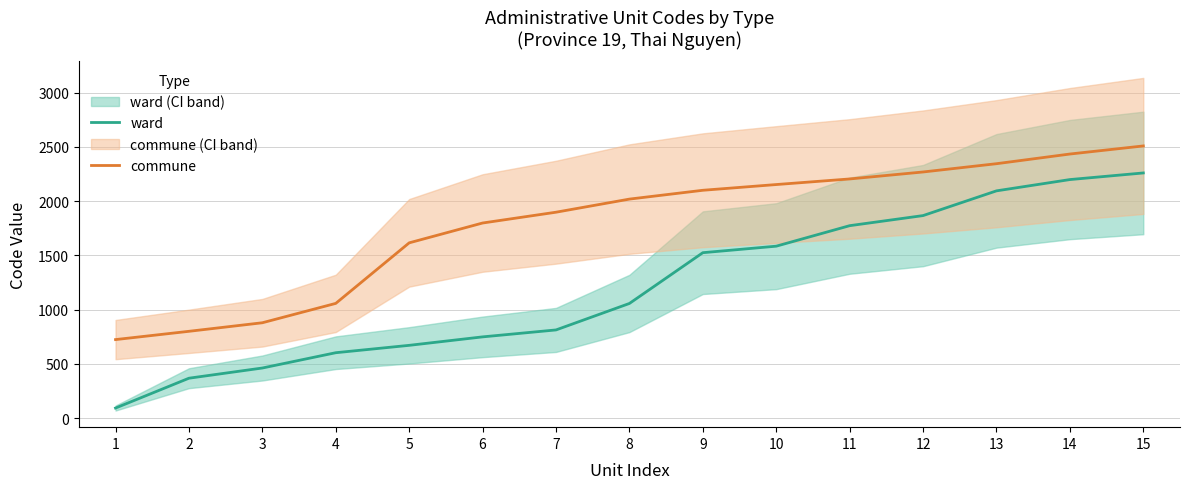

How many series are shown in this chart?

2